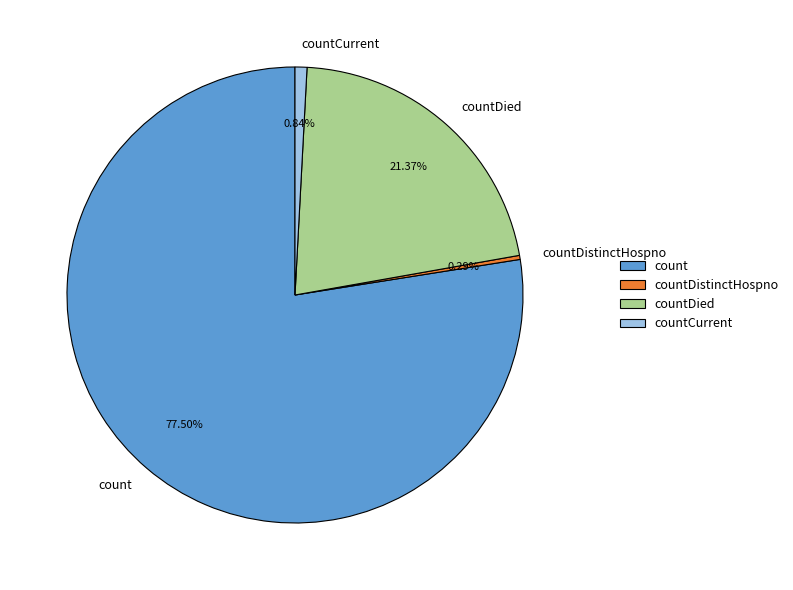

How many slices are in this pie chart?

4